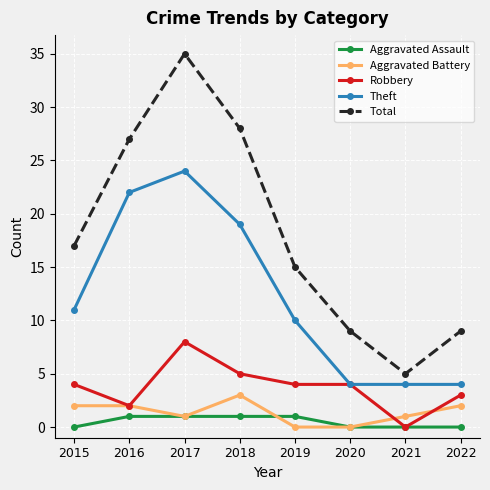

At which category does the chart reach its peak across all series?

2017